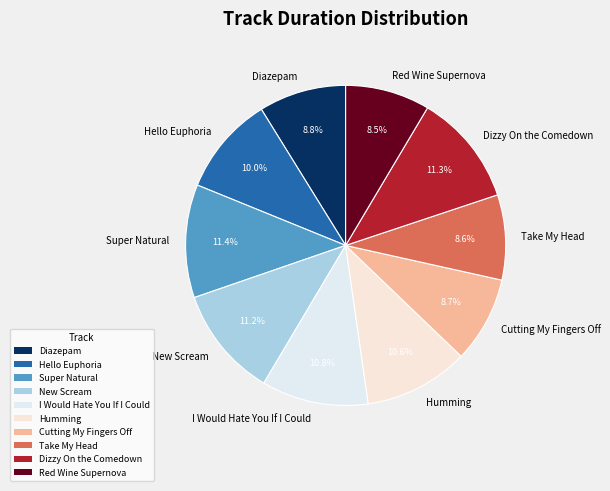

Between Dizzy On the Comedown and Humming, which is larger?

Dizzy On the Comedown